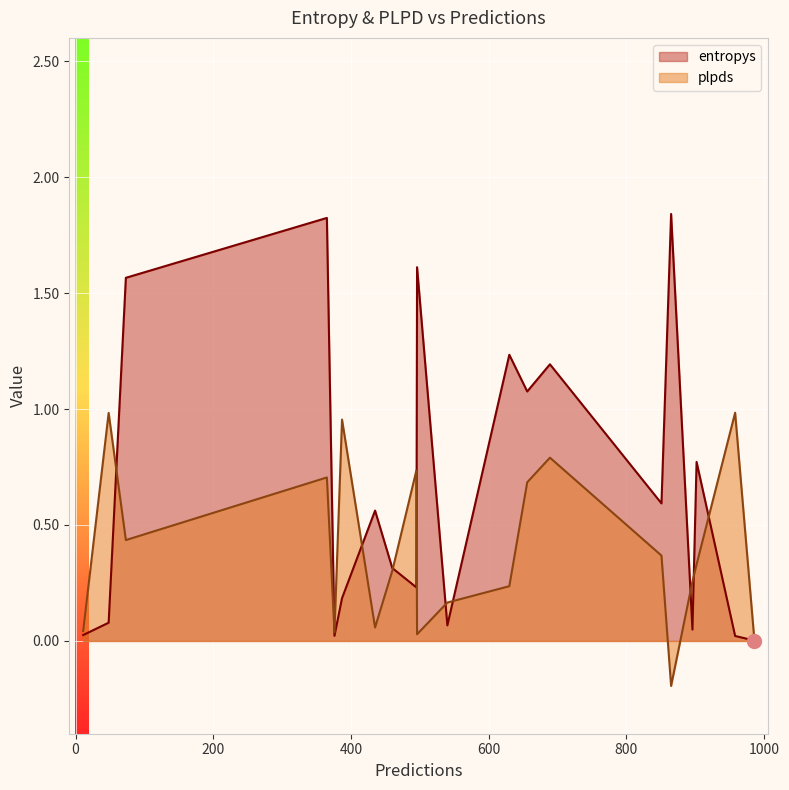

List the series in order of their overall mean, highest first.

entropys, plpds